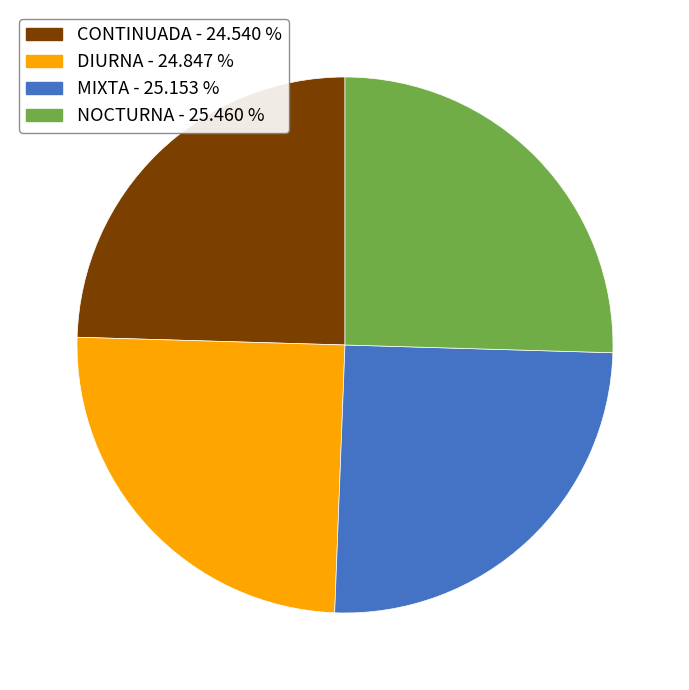

Approximately how many times larger is the value at CONTINUADA - 24.540 % compared to NOCTURNA - 25.460 %?

1.0